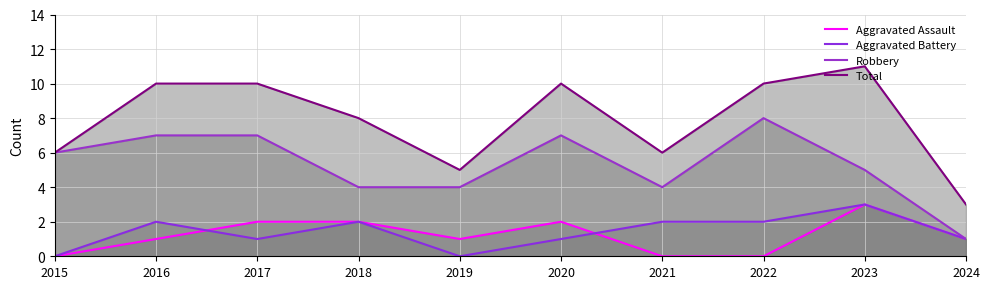

What is the value of the Aggravated Assault point at the 3rd from the left?

2